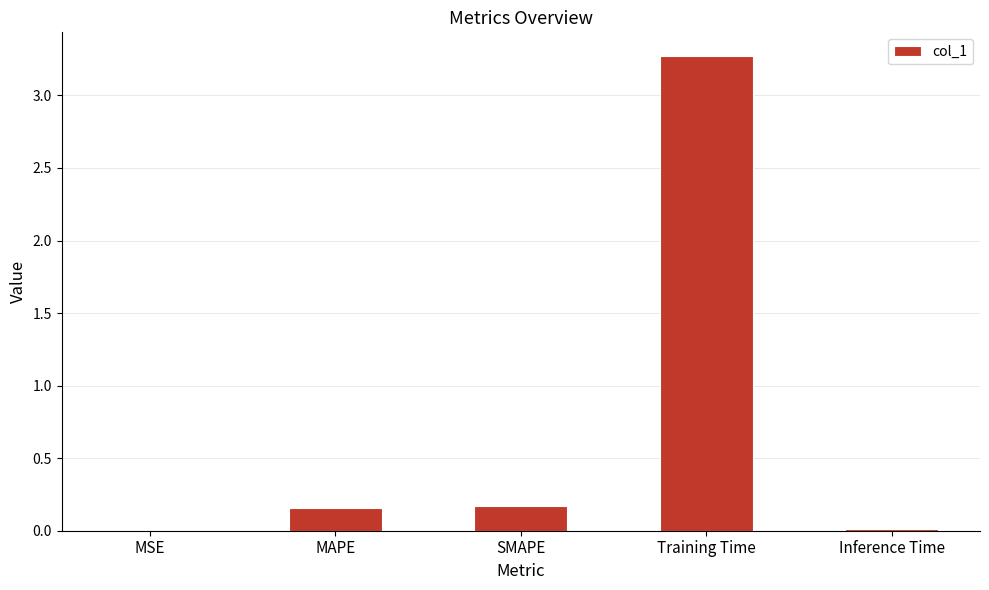

The chart shows a value of 0.2 at MAPE. True or false?

True